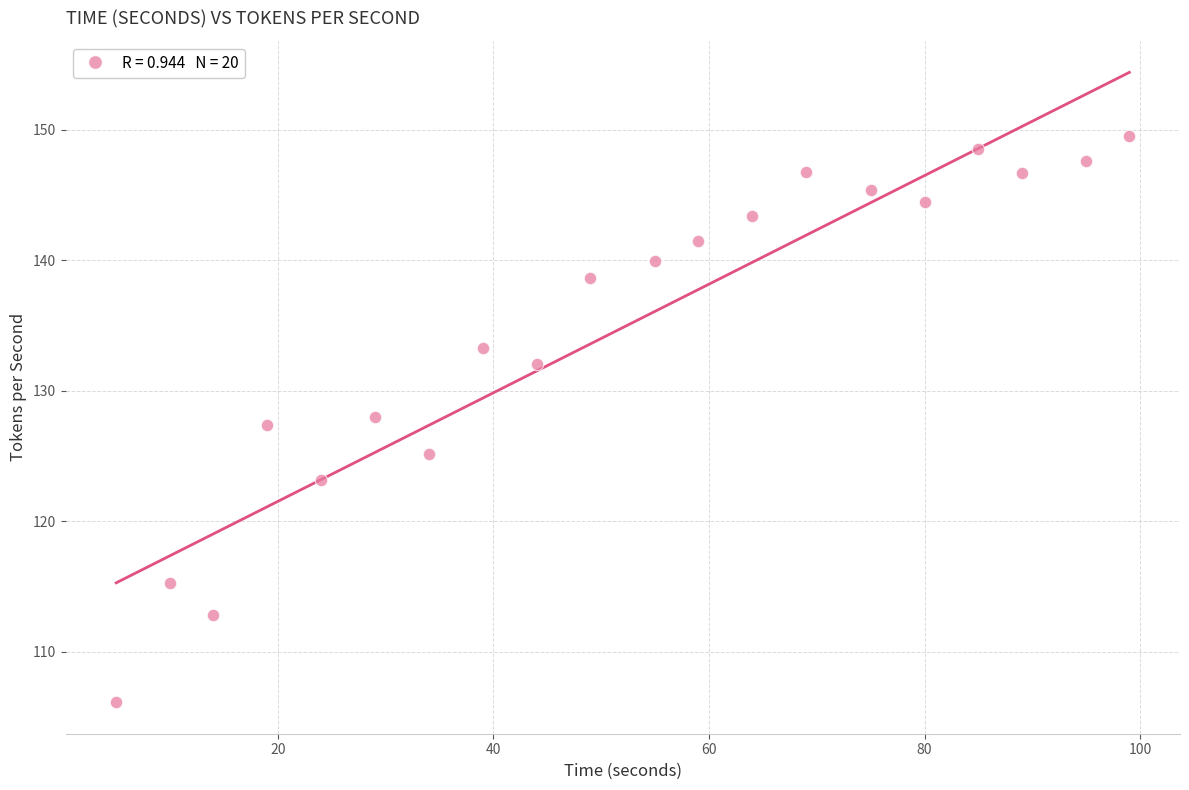

What is the range of X values (max minus min)?

94.0